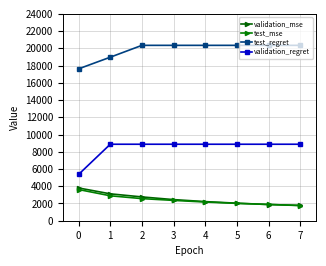

At which category does the chart reach its minimum across all series?

7